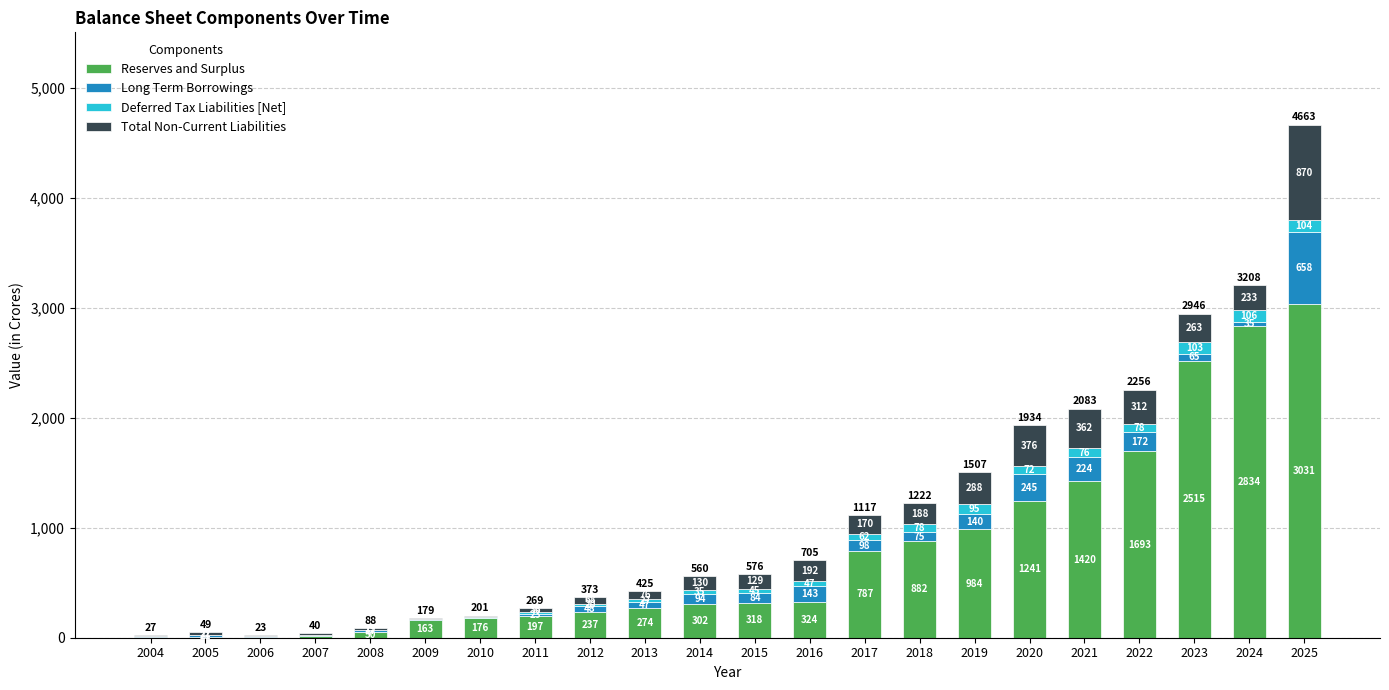

True or false: Reserves and Surplus has a value of 2515.5 at 2023.

True